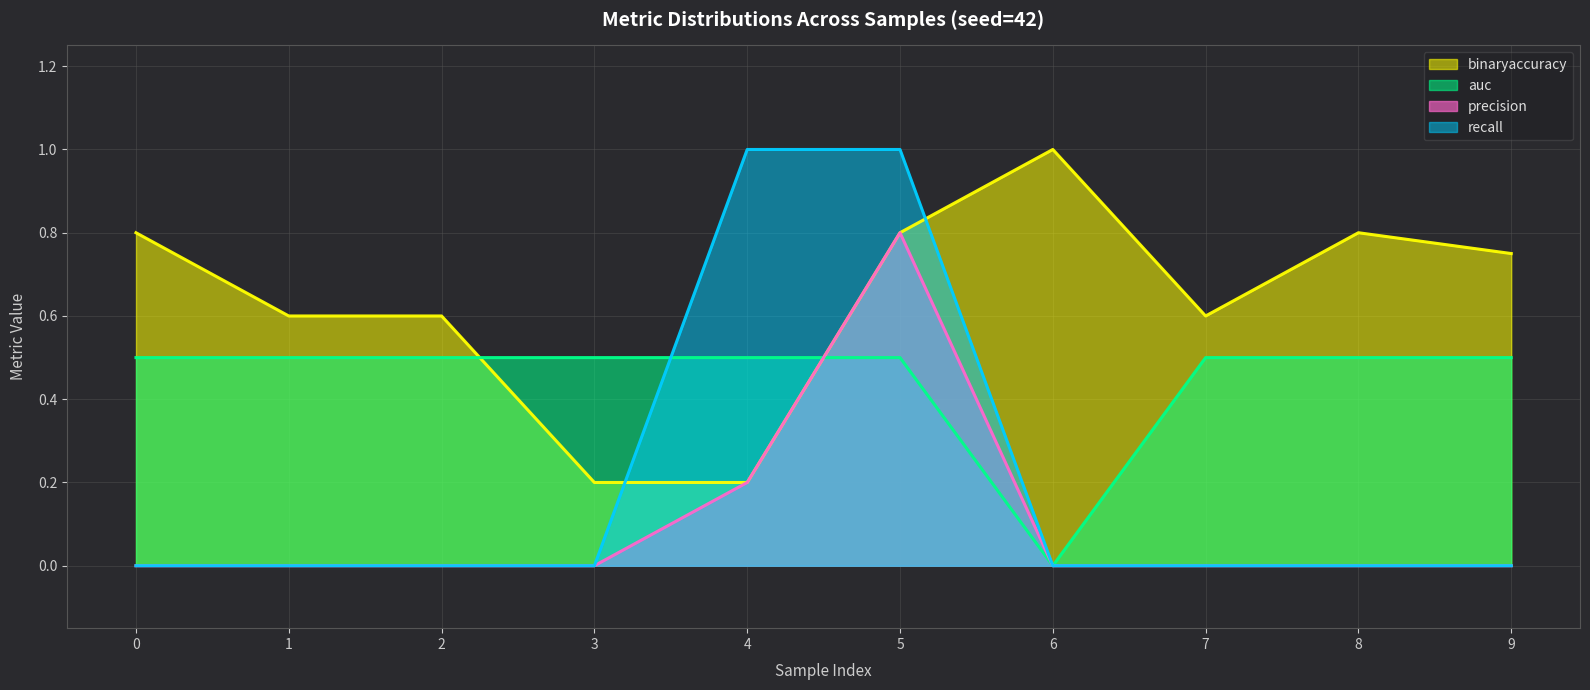

List the labels in order of precision value, smallest first.

0, 1, 2, 3, 6, 7, 8, 9, 4, 5